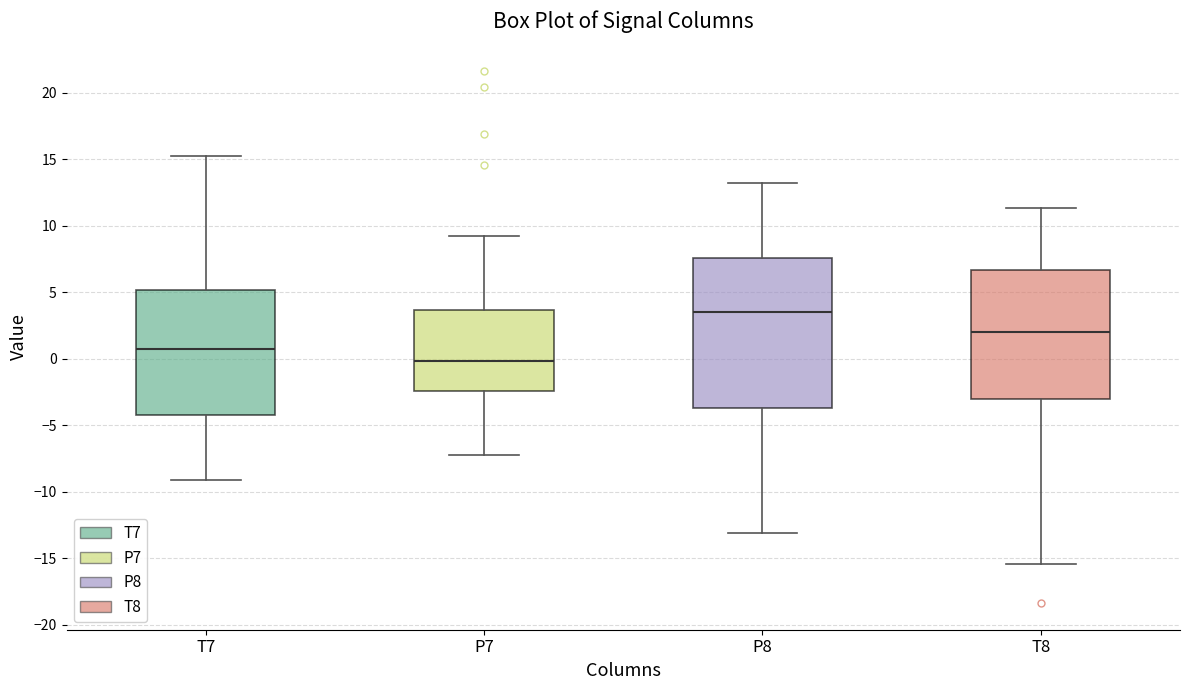

Which box is the tallest, from its lower edge to its upper edge?

P8